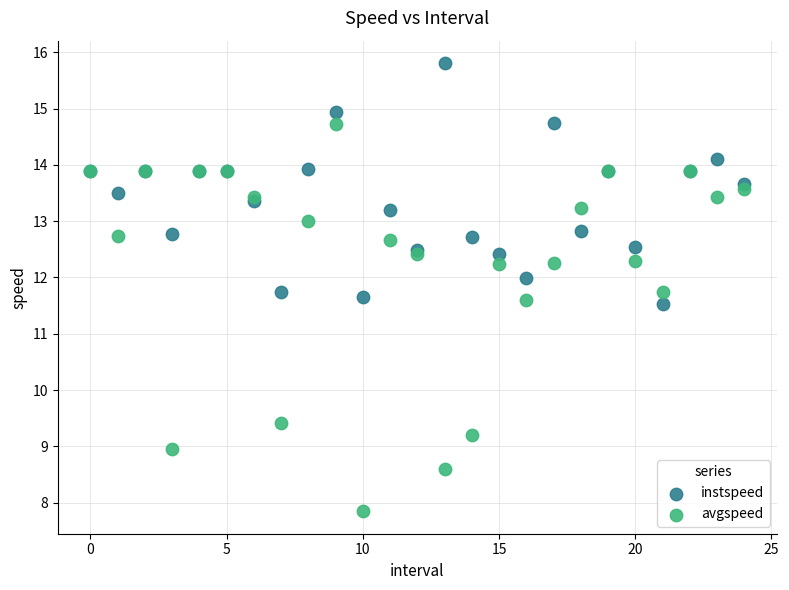

Which series contains the highest Y value?

instspeed